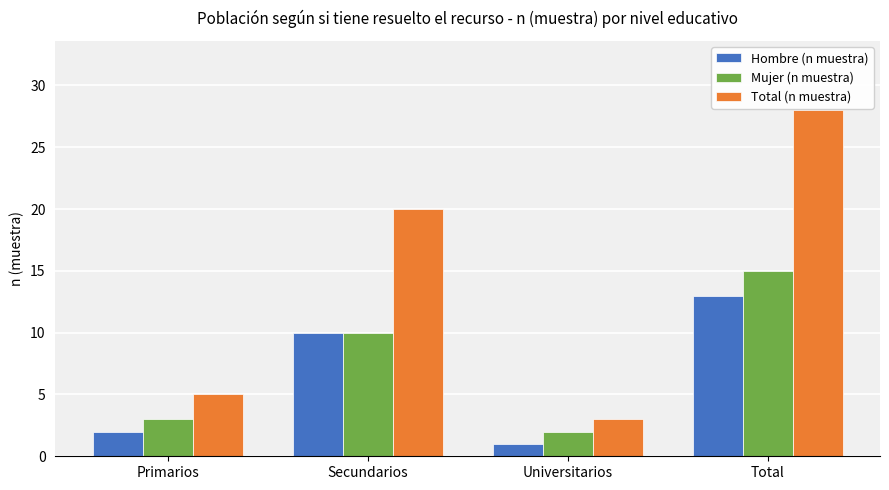

How many data points in Hombre (n muestra) are less than 10?

2